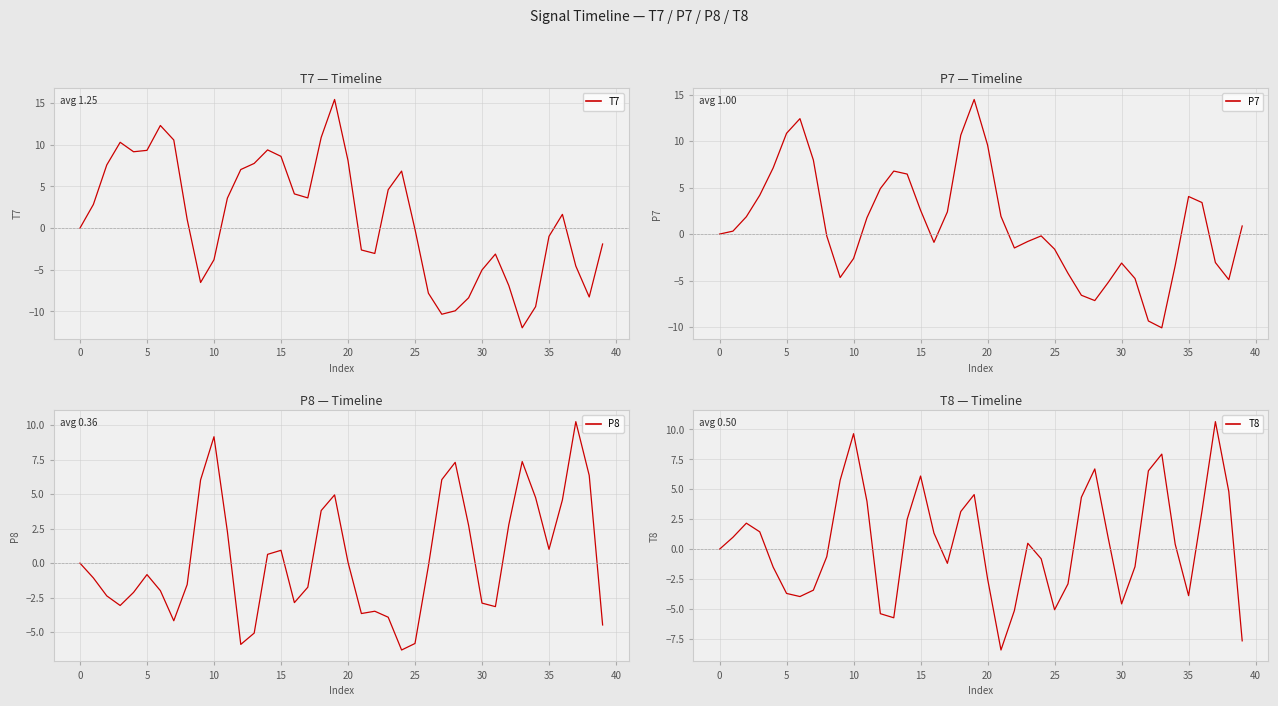

What is the highest value of the P8 series?

10.2